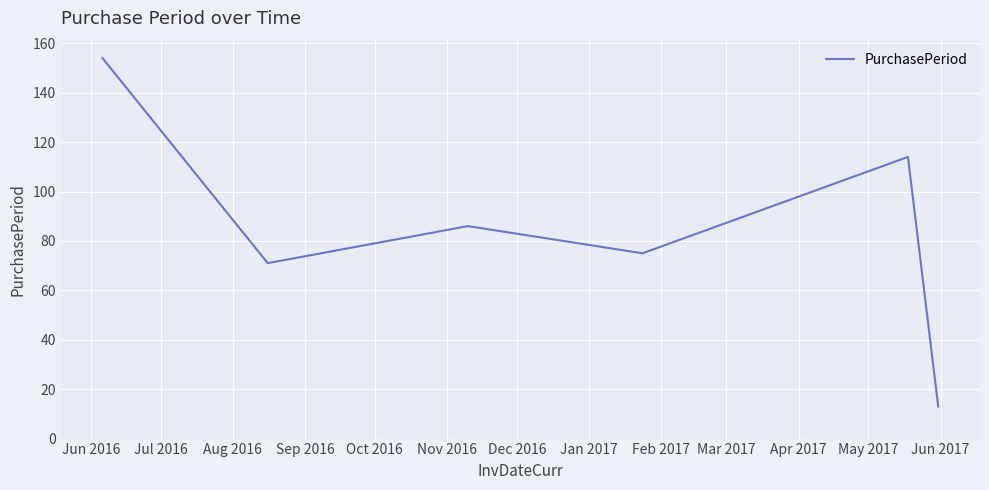

True or false: there are more than 1 points higher than both neighbors.

True